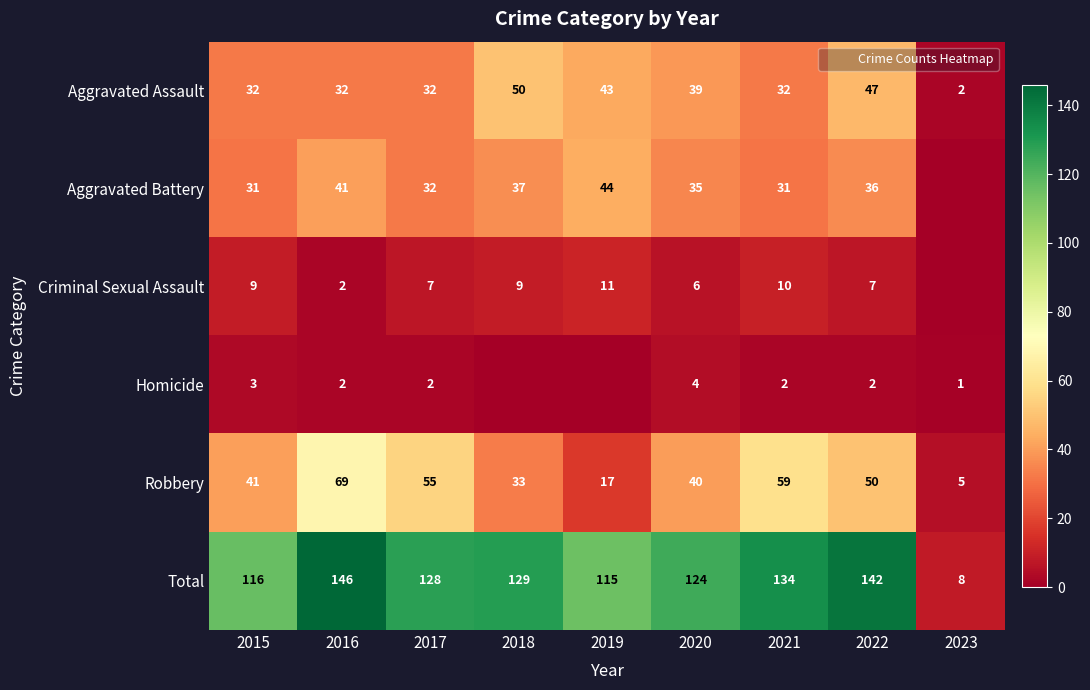

Is it true that Criminal Sexual Assault equals 6 at 2020?

True